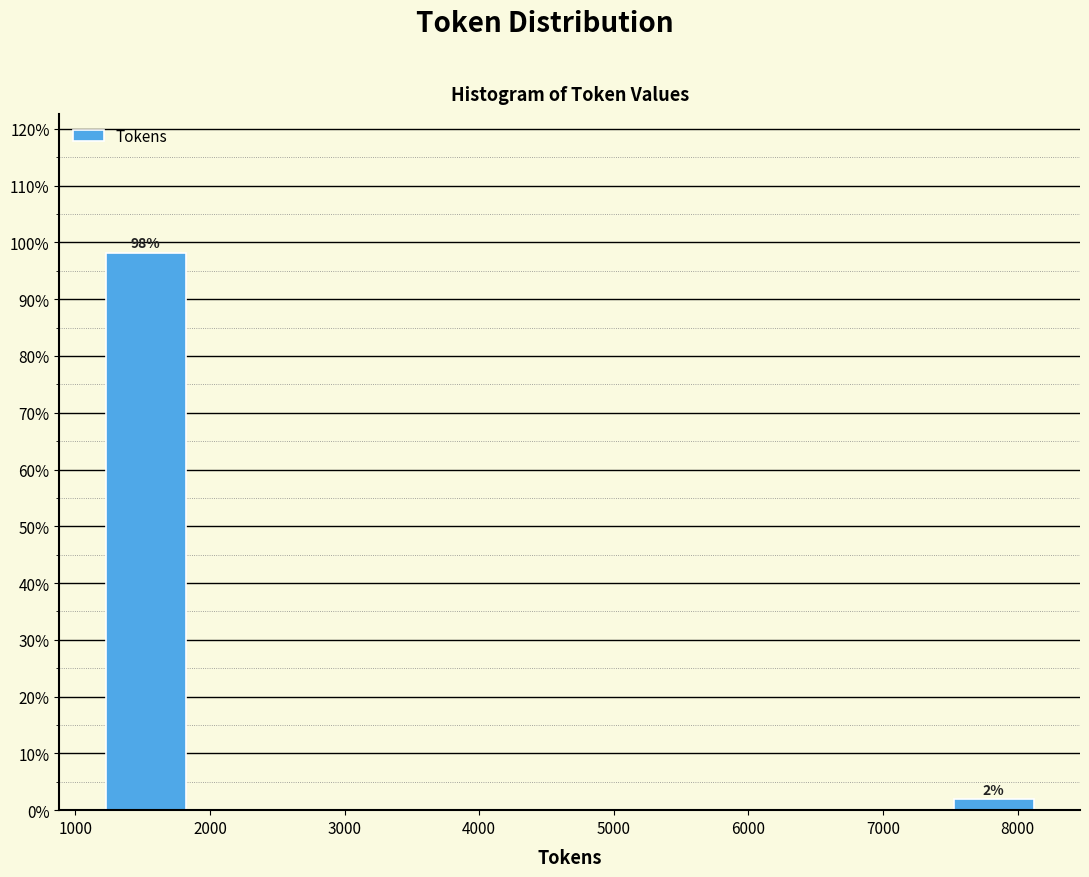

Which range on the x-axis has the tallest bar?

1200 to 1900